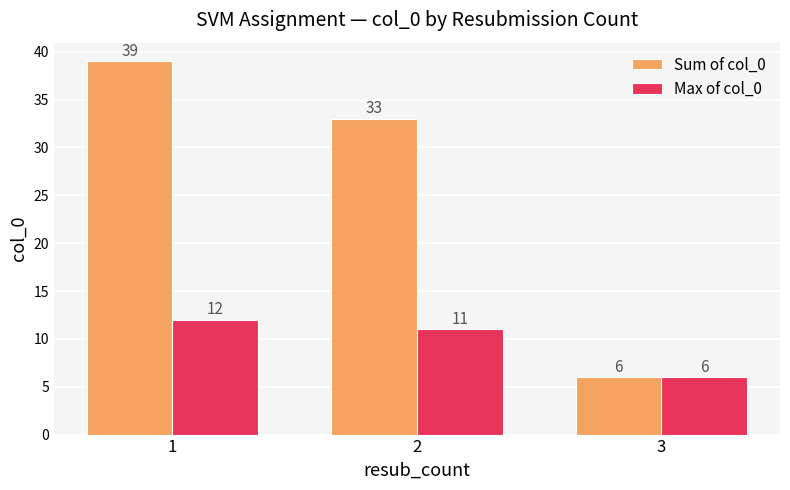

What is the value of the Sum of col_0 bar at the 3rd from the left?

6